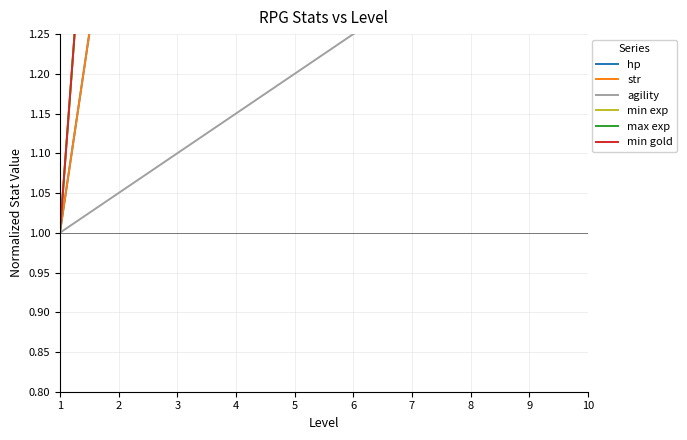

What is the minimum value shown in the chart?

1.0